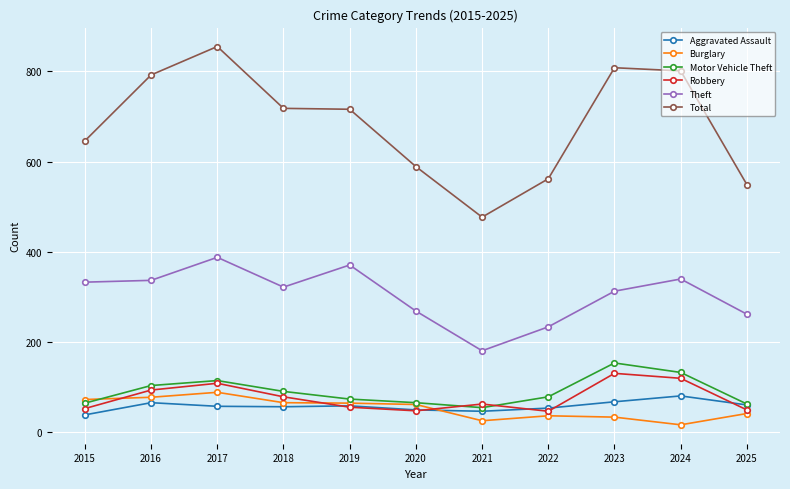

True or false: Robbery has more than 0 interior local peaks.

True